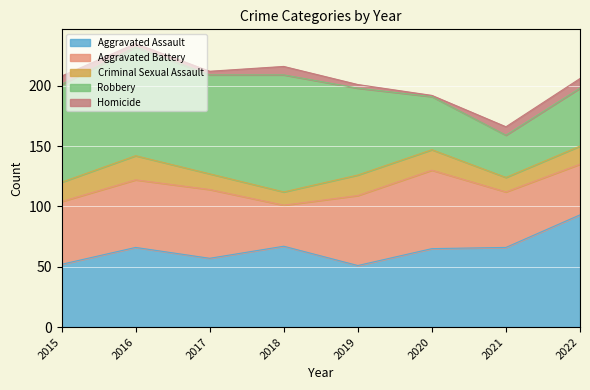

List the series in order of their peak value, lowest first.

Homicide, Criminal Sexual Assault, Aggravated Battery, Aggravated Assault, Robbery